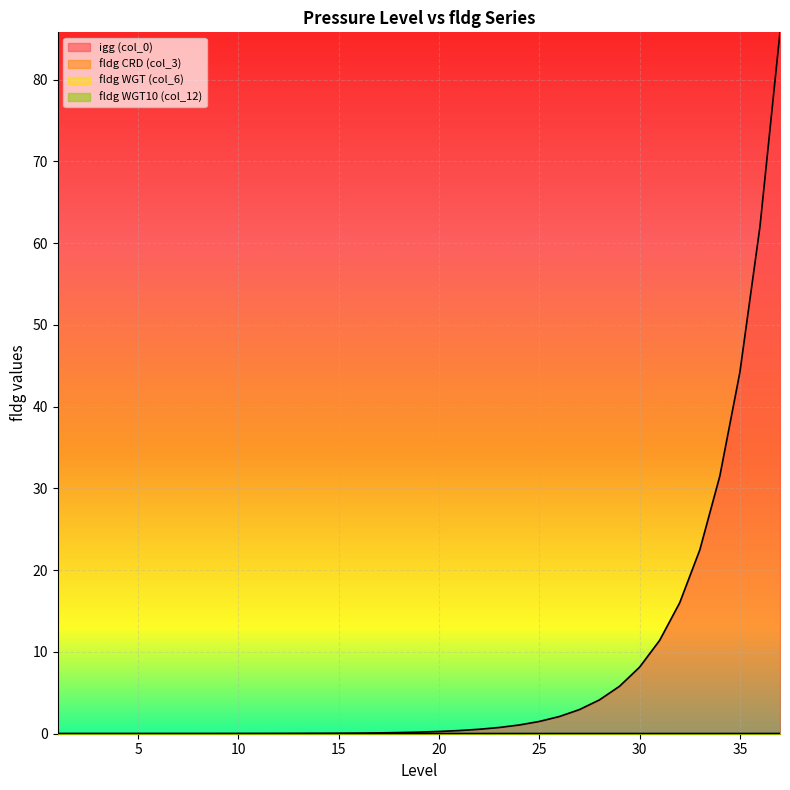

How many values in fldg WGT10 (col_12) are above zero?

36